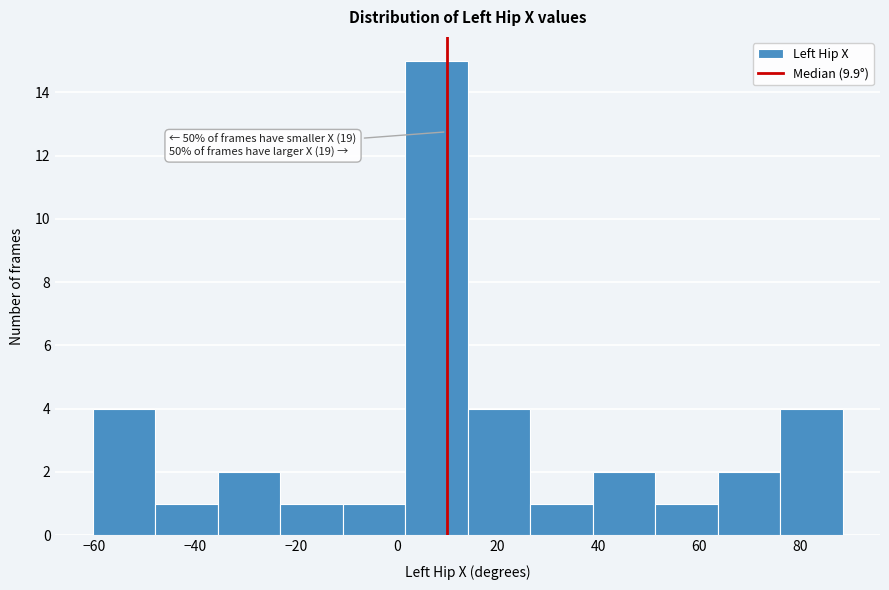

Over which range of the x-axis is the bar tallest?

2 to 14